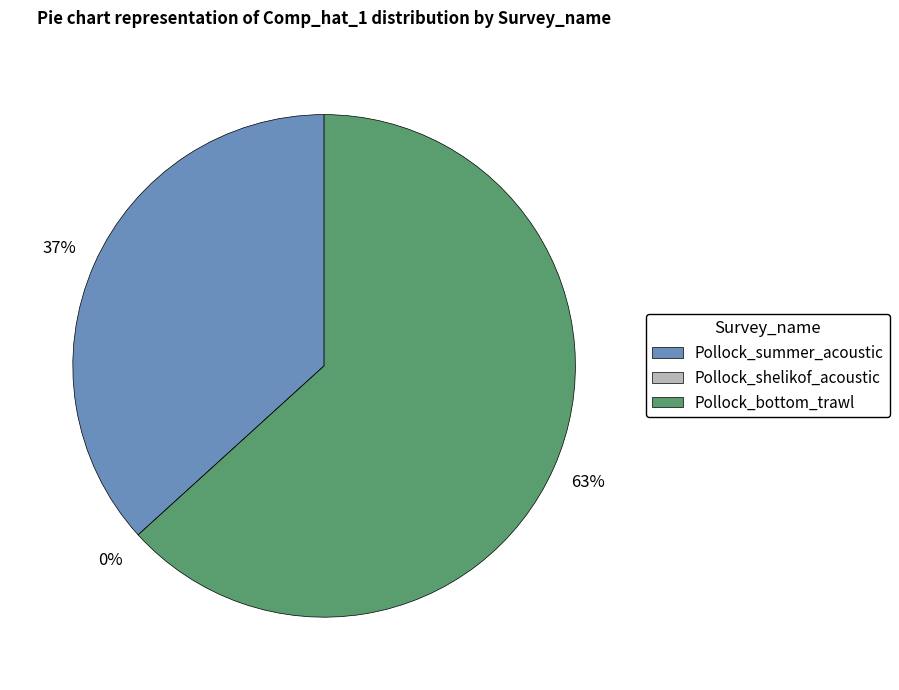

Do Pollock_bottom_trawl and Pollock_summer_acoustic together represent more than half of the pie?

Yes